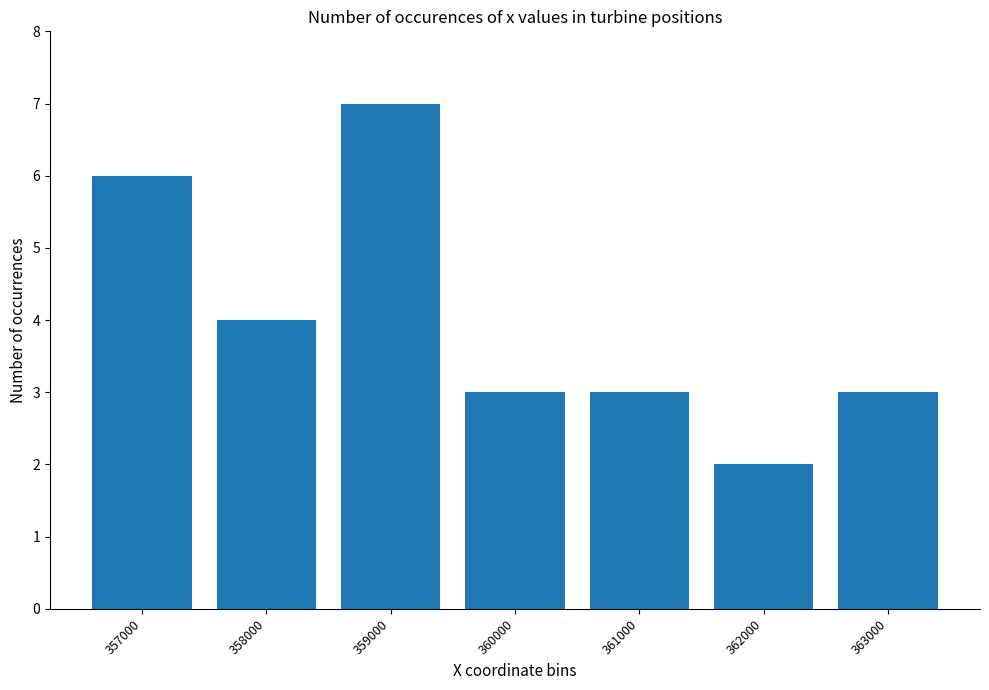

Approximately how many times larger is the value at 361000 compared to 363000?

1.0